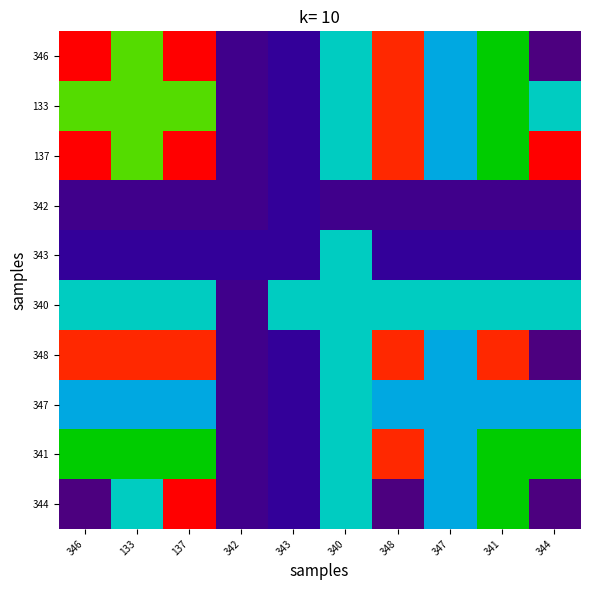

Which category has the highest value across all series?

346